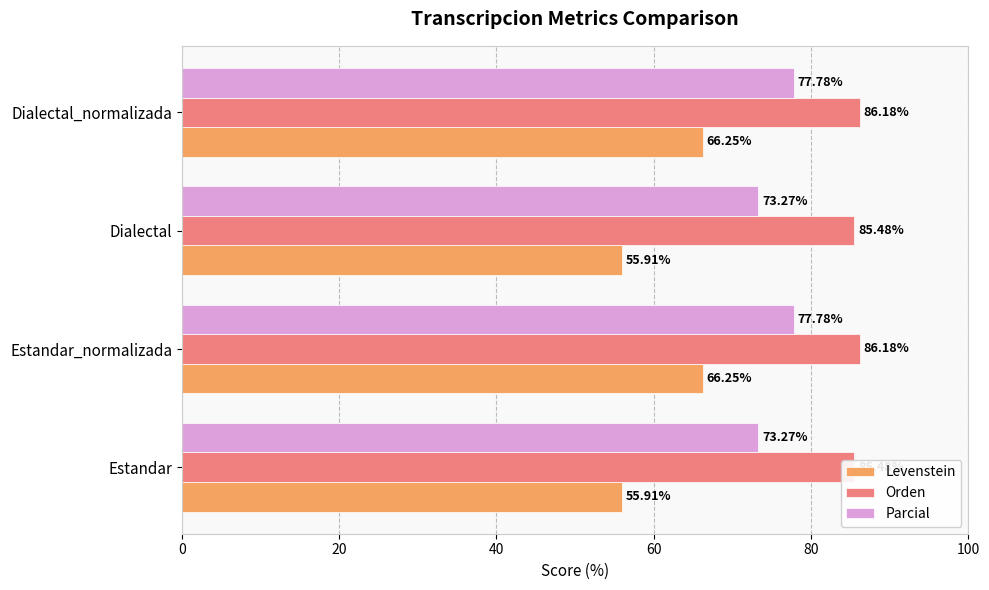

What is the total value across all series at Dialectal?

214.7